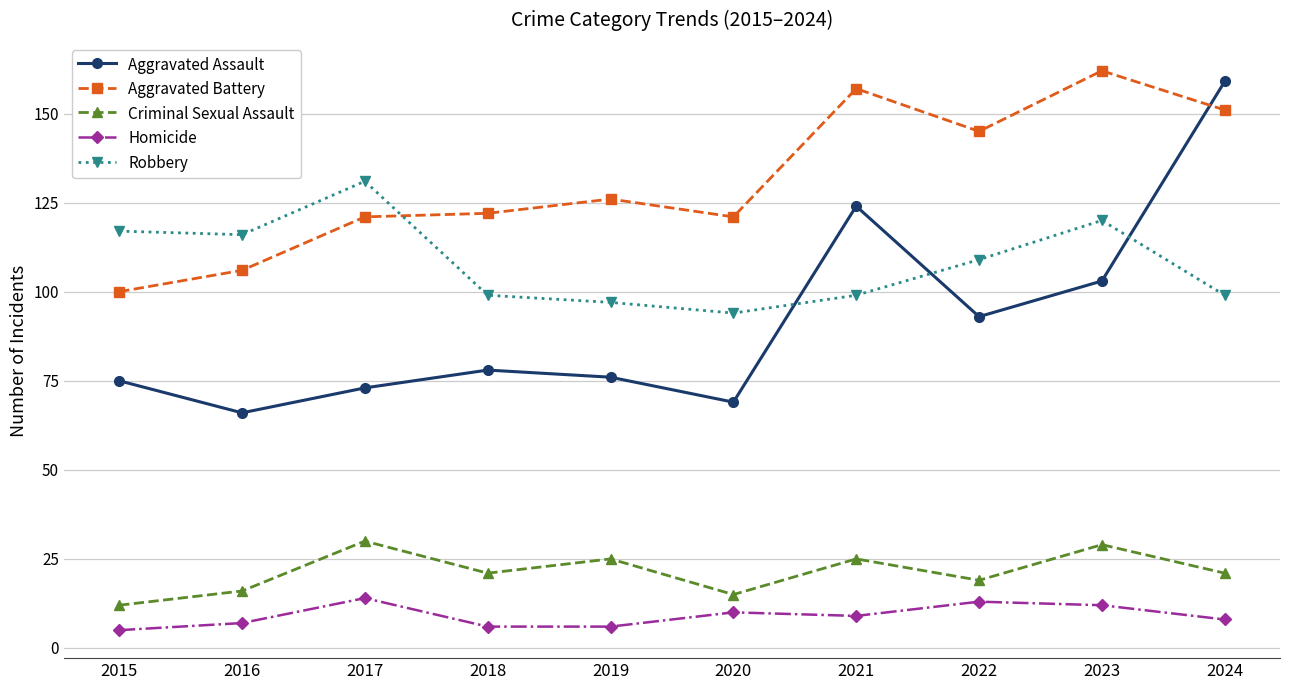

At which category does Aggravated Assault reach its first local peak?

2018